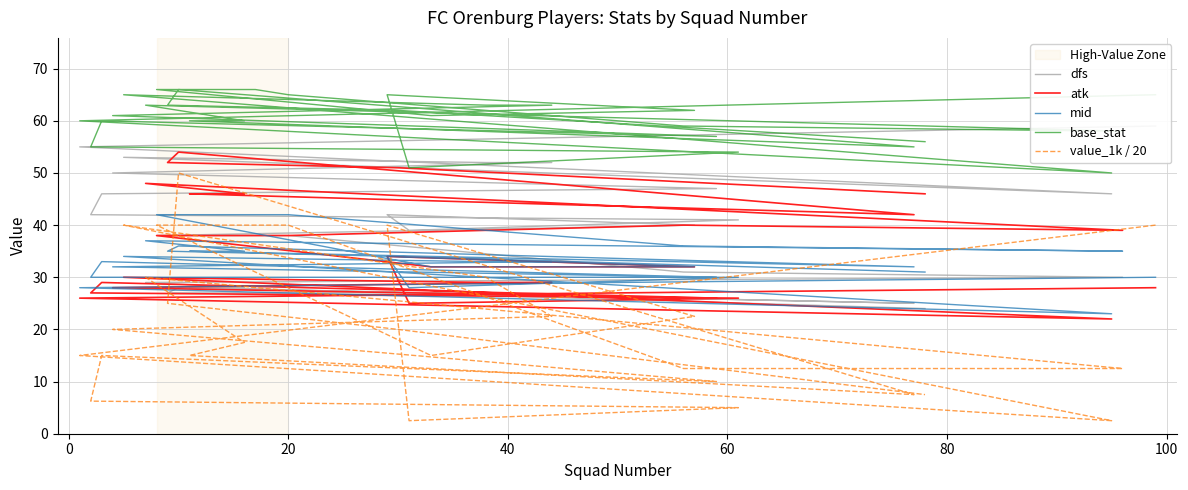

How many data points does each series have?

28